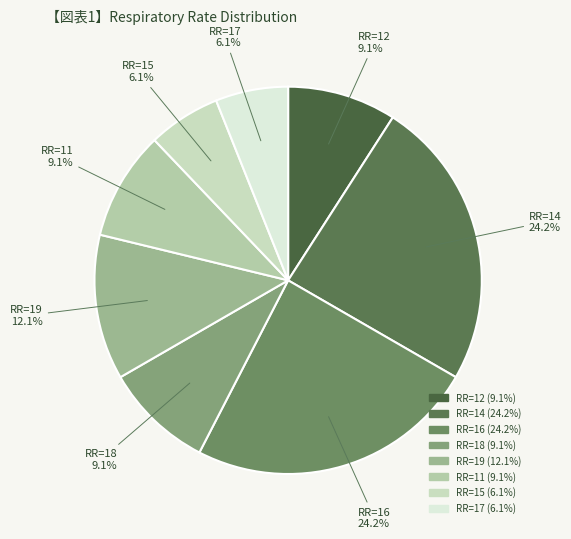

How many slices are in this pie chart?

8